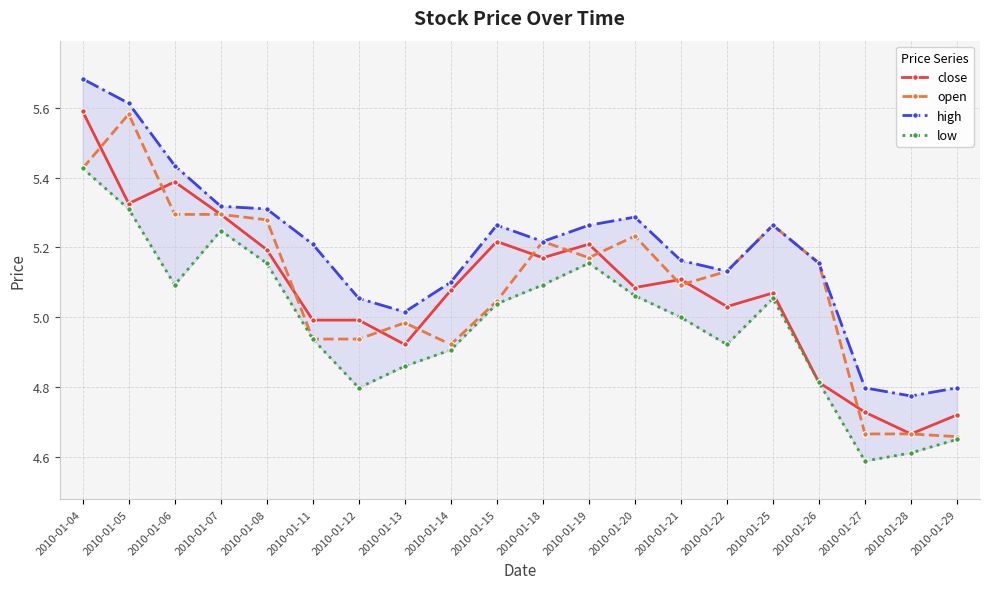

At which category is the sum across all series the highest?

2010-01-04